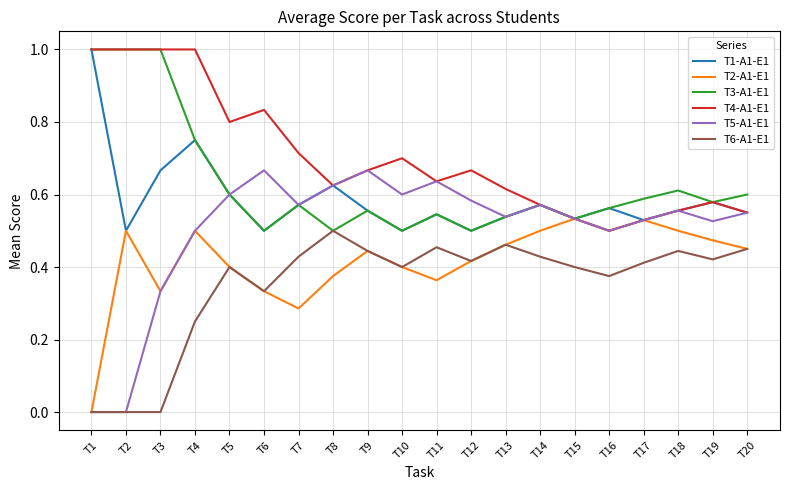

Count the T5-A1-E1 values in the range 0 to 1.

20